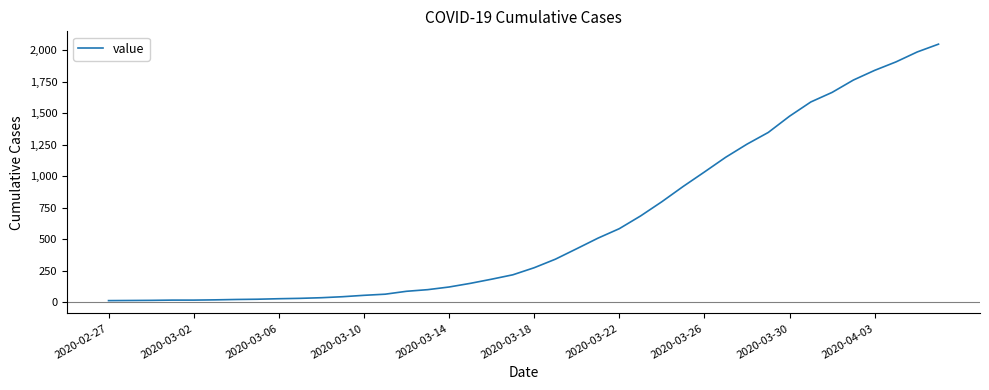

What is the difference between the maximum and minimum values?

2036